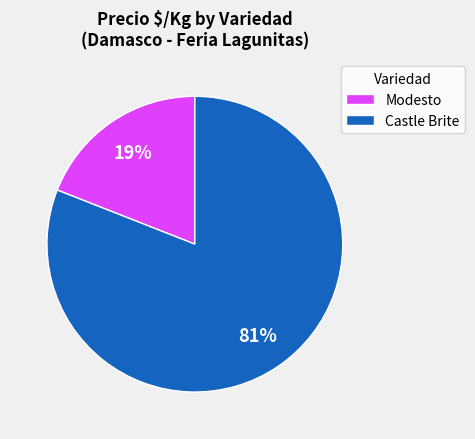

Do Castle Brite and Modesto together represent more than half of the pie?

Yes